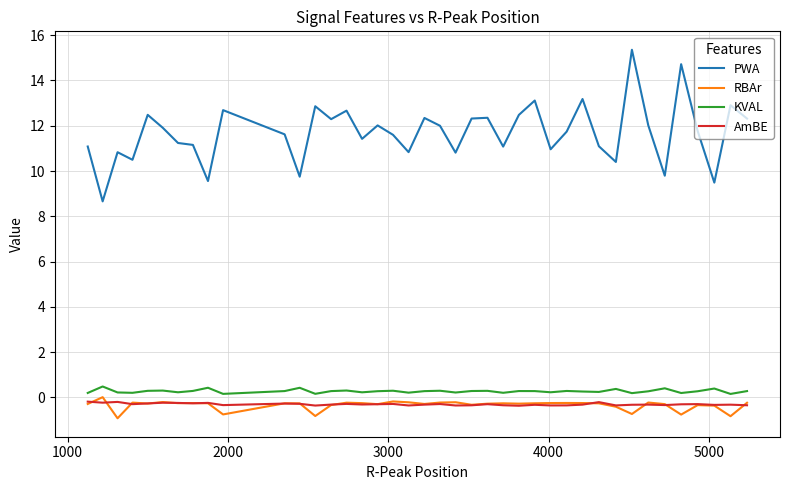

True or false: PWA and KVAL cross at least once.

False